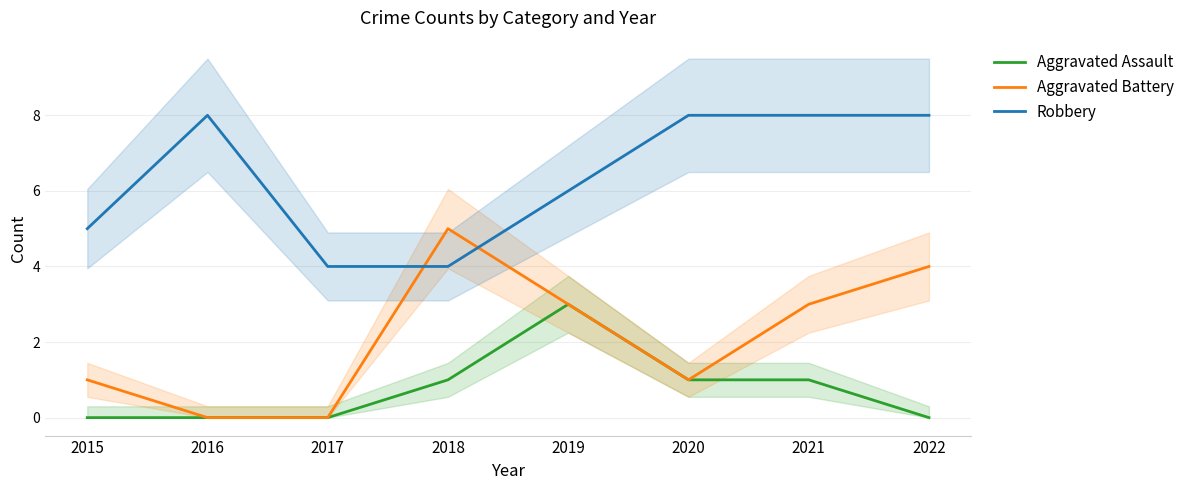

Which series changed the most between 2015 and 2020?

Robbery